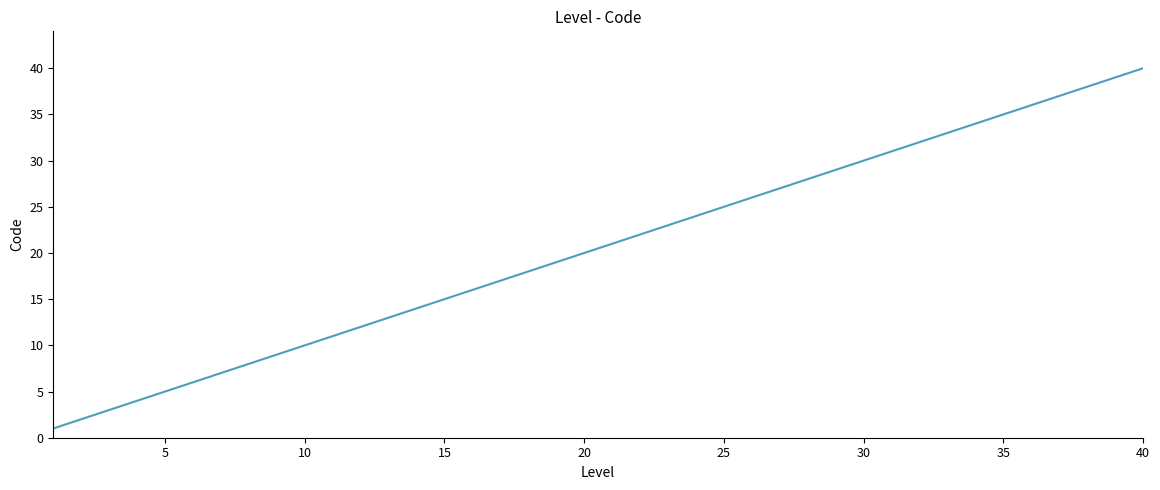

How many distinct data groups are displayed?

1